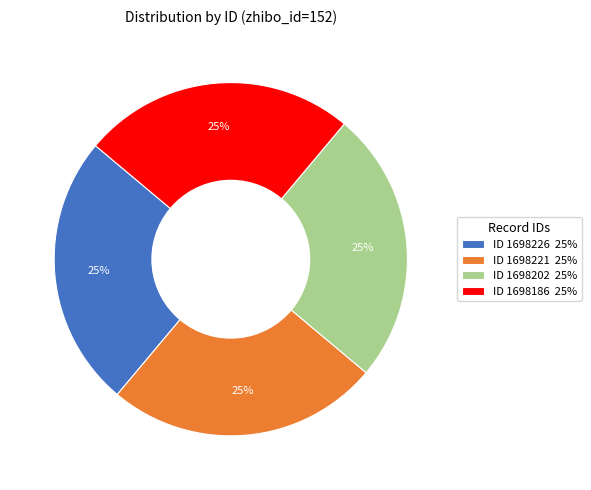

To the nearest percent, what percentage of the pie is ID 1698186 25%?

25%